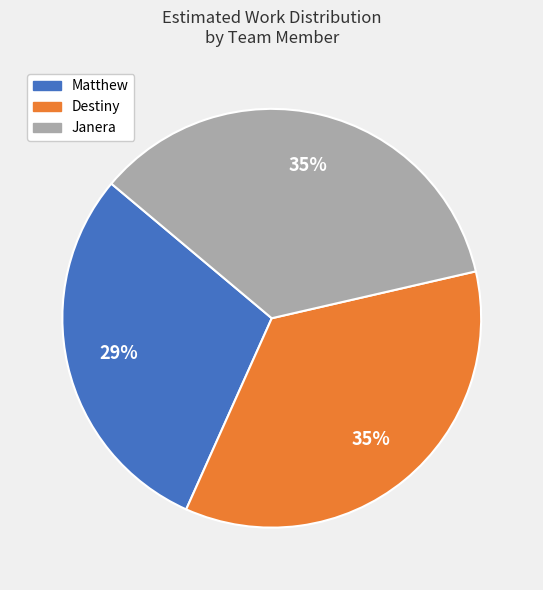

Is the sum of Destiny and Janera greater than half?

Yes